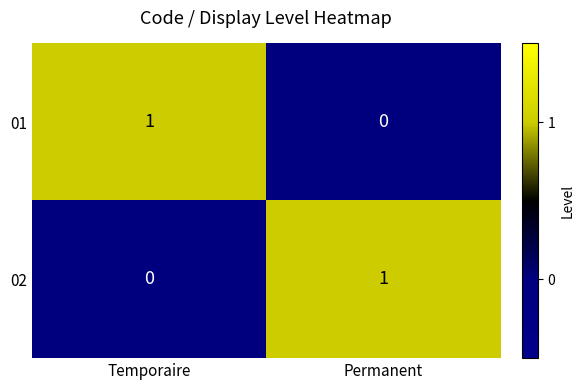

Reading left to right, transcribe all the data shown in this chart.

01: Temporaire=1	Permanent=0
02: Temporaire=0	Permanent=1